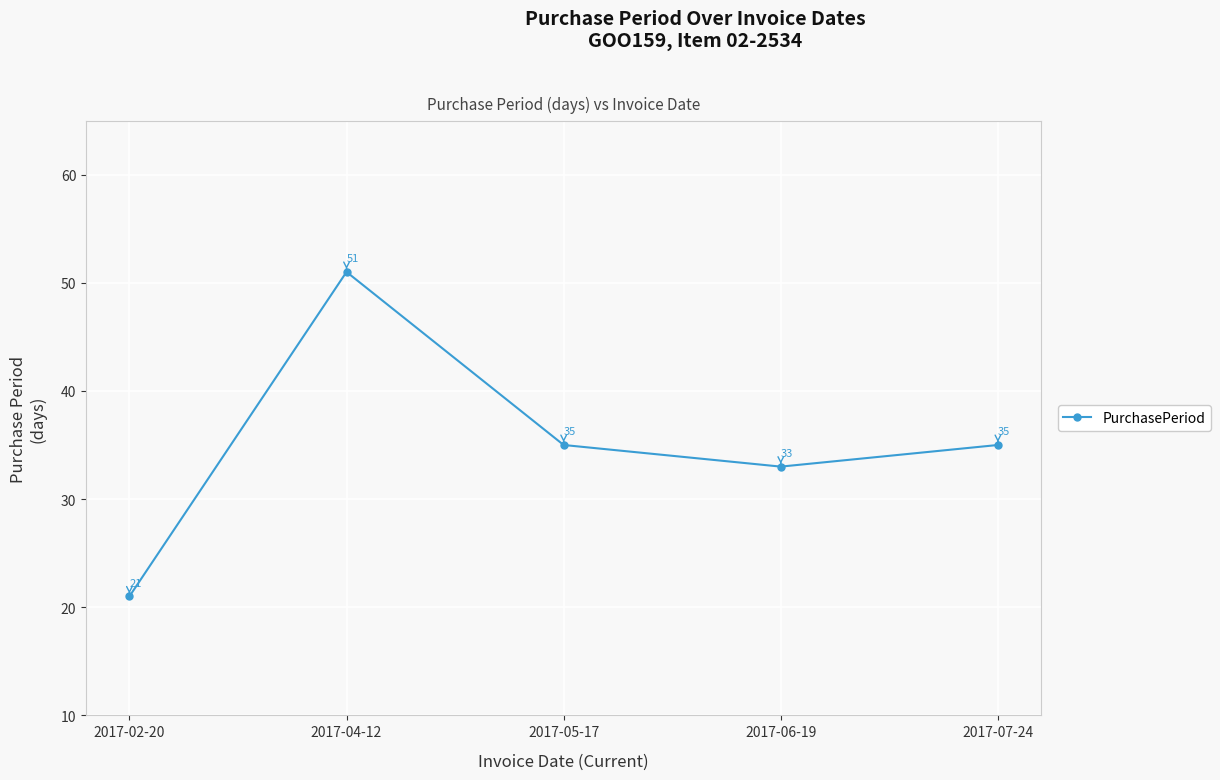

What is the average value?

35